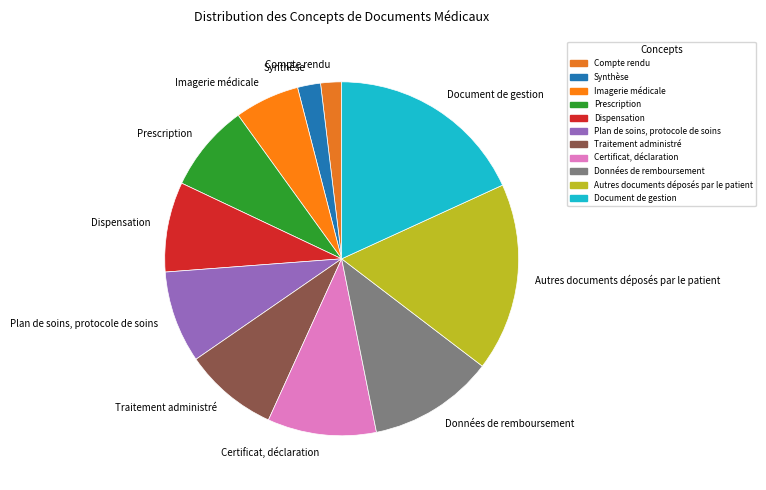

Is the sum of Plan de soins, protocole de soins and Données de remboursement greater than half?

No